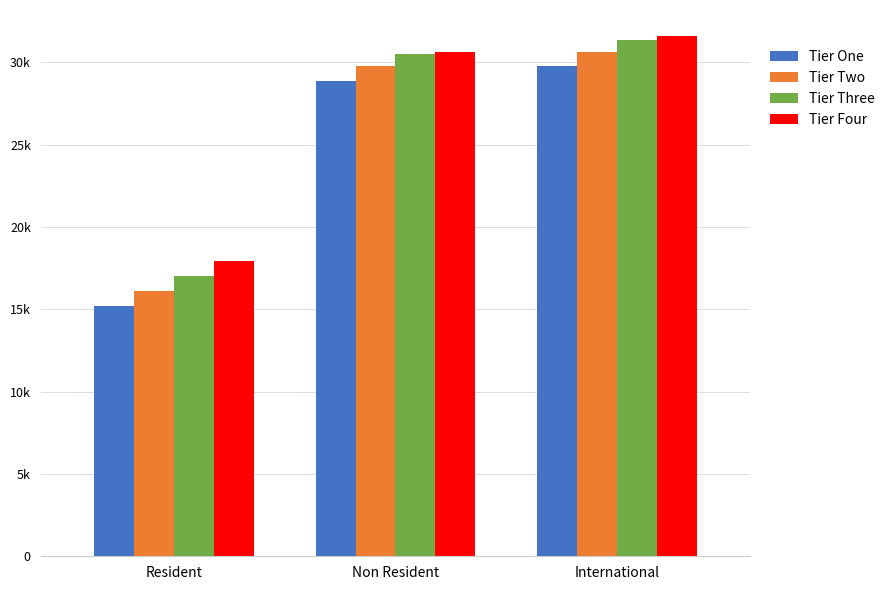

Where is Tier Three nearest to the value 24194?

Non Resident